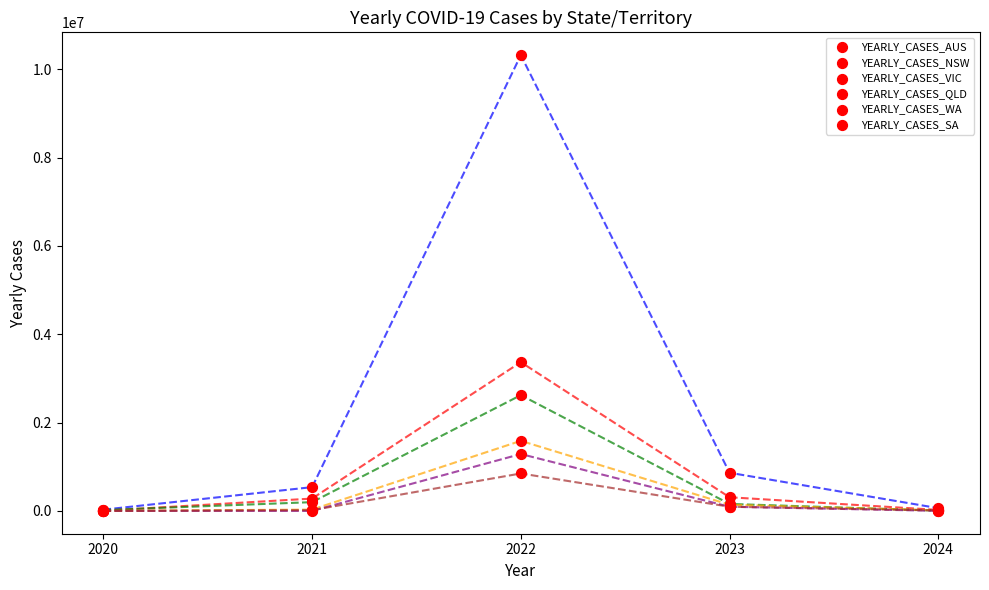

Which series has the largest Y range (max minus min)?

YEARLY_CASES_AUS